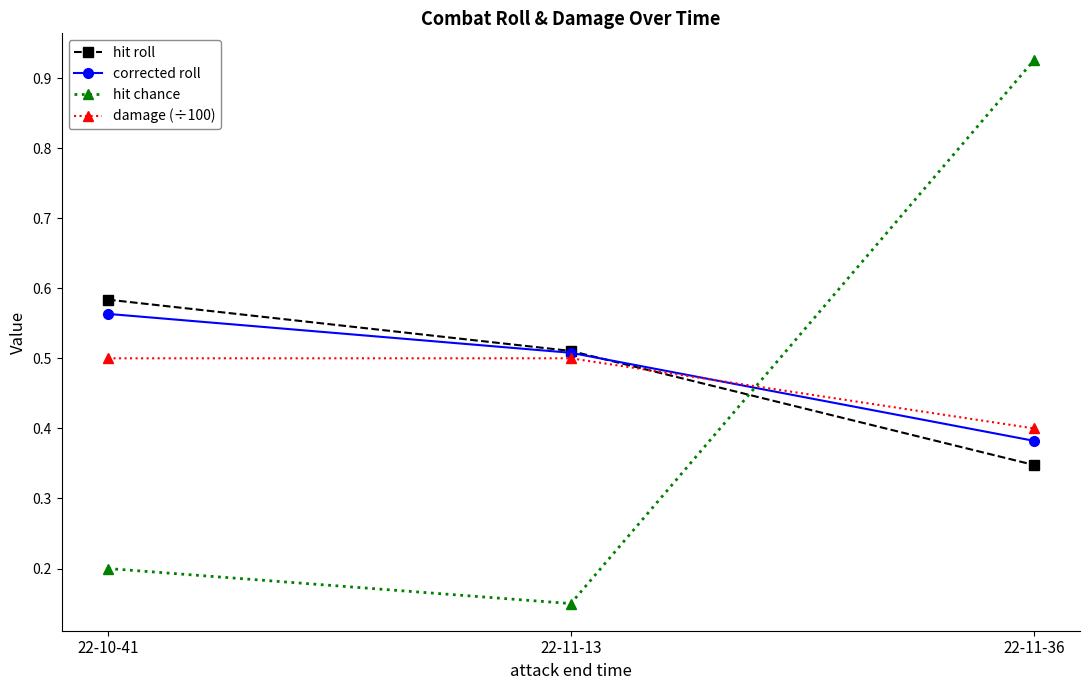

Is it true that corrected roll equals 1.0 at 22-10-41?

False